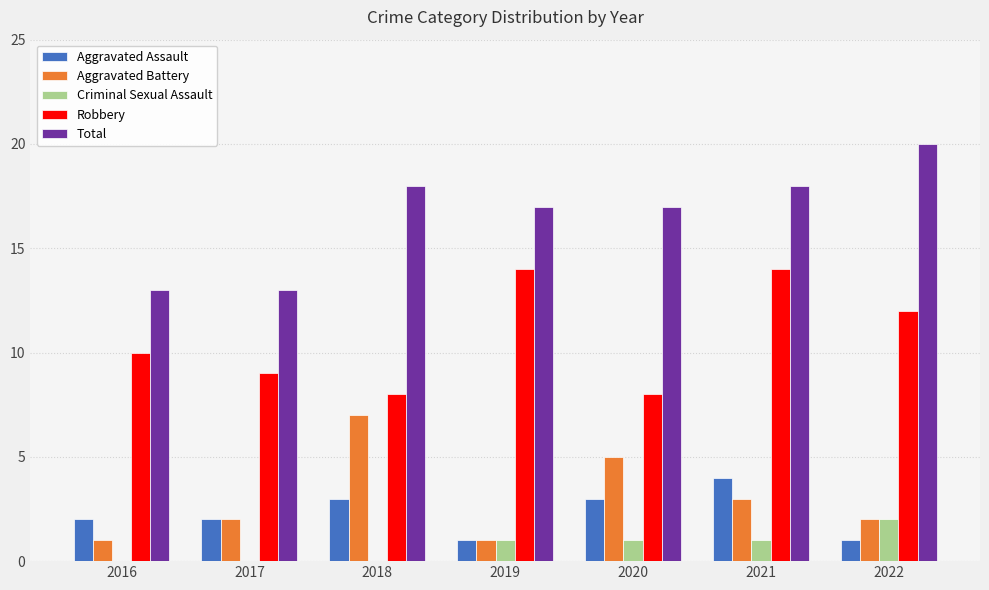

What is the approximate value of Robbery at 2016?

10